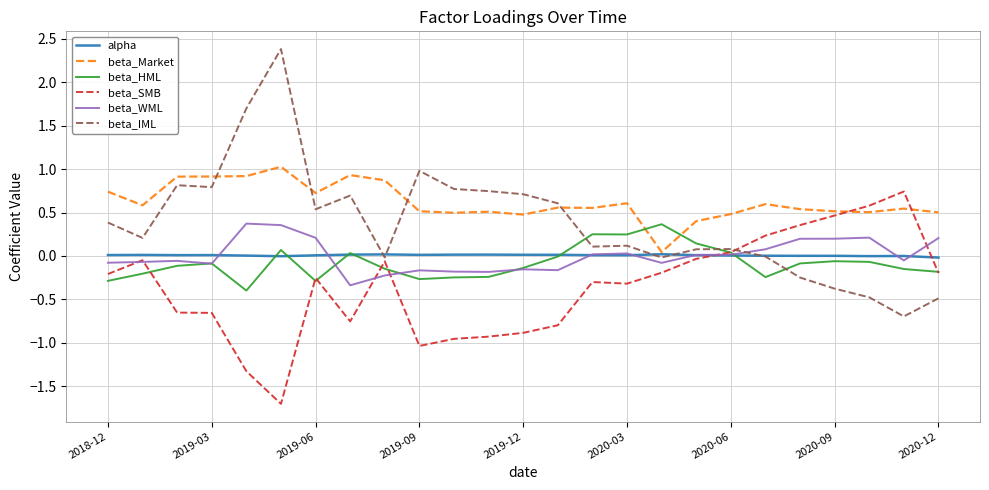

What is the maximum value shown in the chart?

2.4